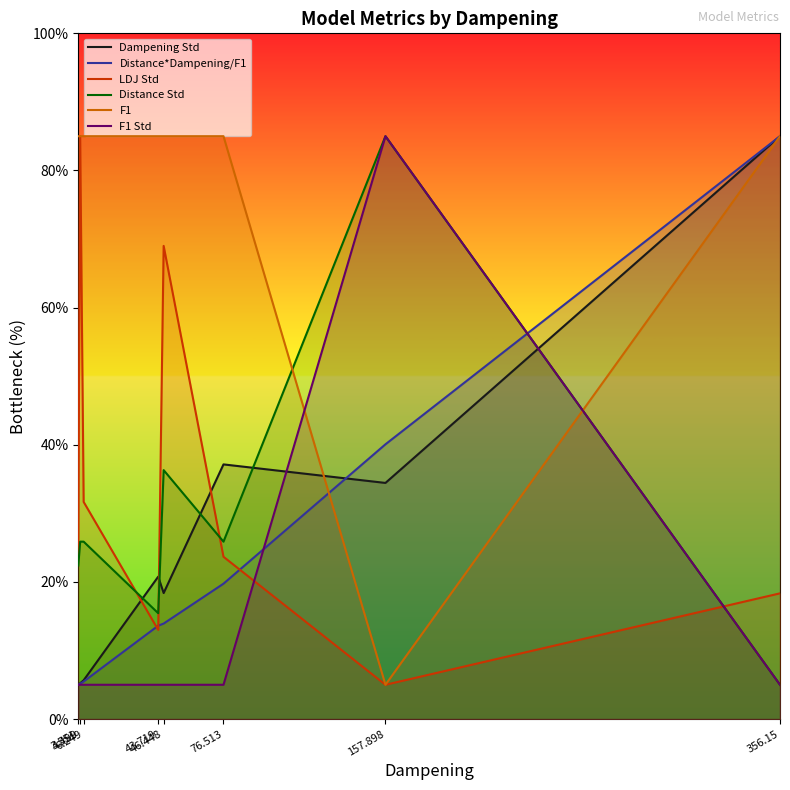

What value does the F1 Std series have at 6.249?

5.0